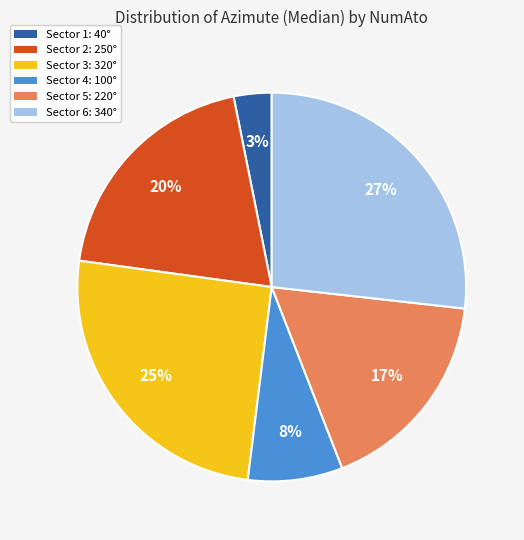

To the nearest percent, what is the average slice percentage?

17%